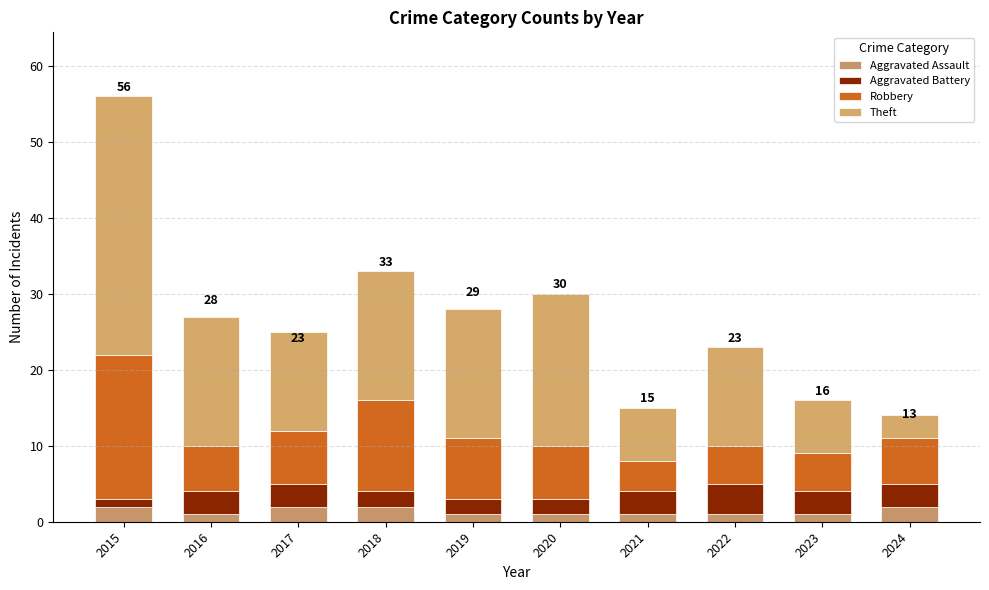

Count the number of data series in this chart.

4